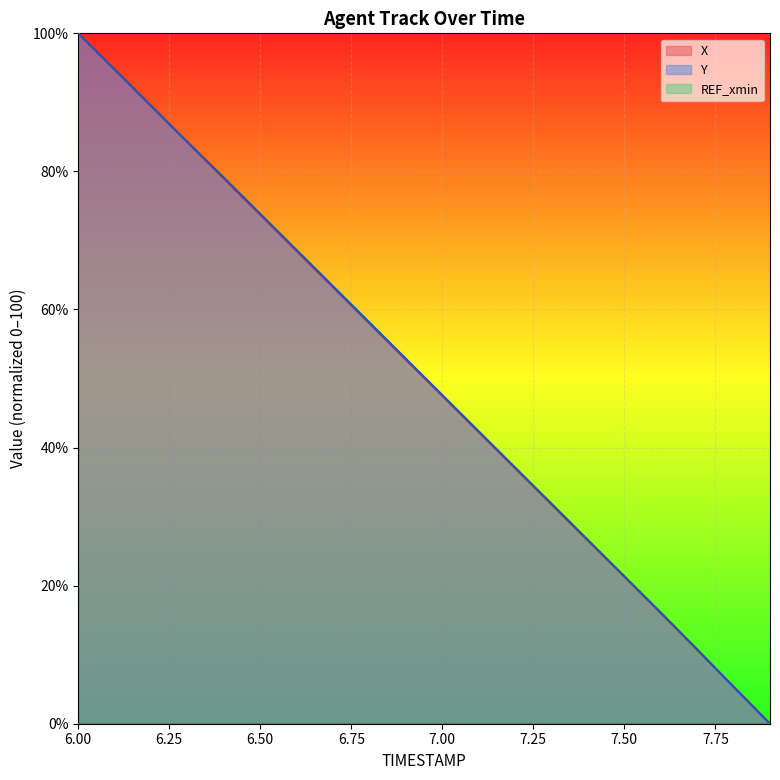

How many intersections are there between X and Y?

1